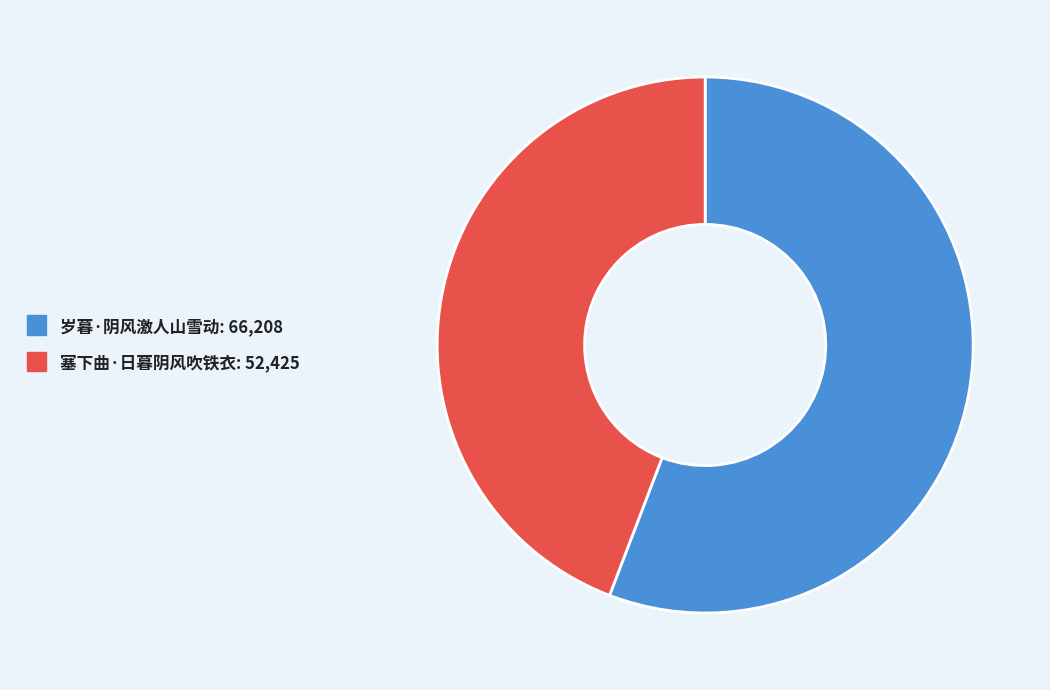

How many slices are in this pie chart?

2